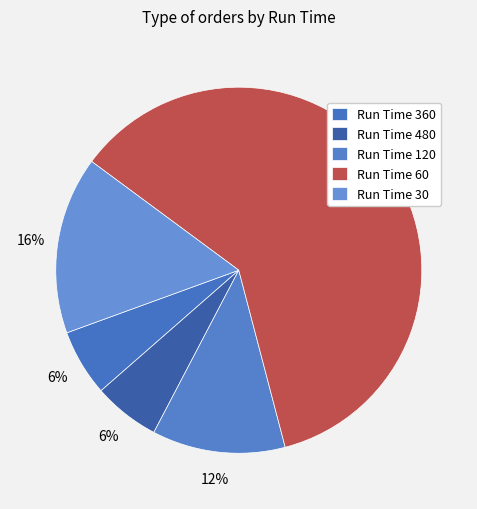

Does Run Time 60 represent more than half of the total?

Yes